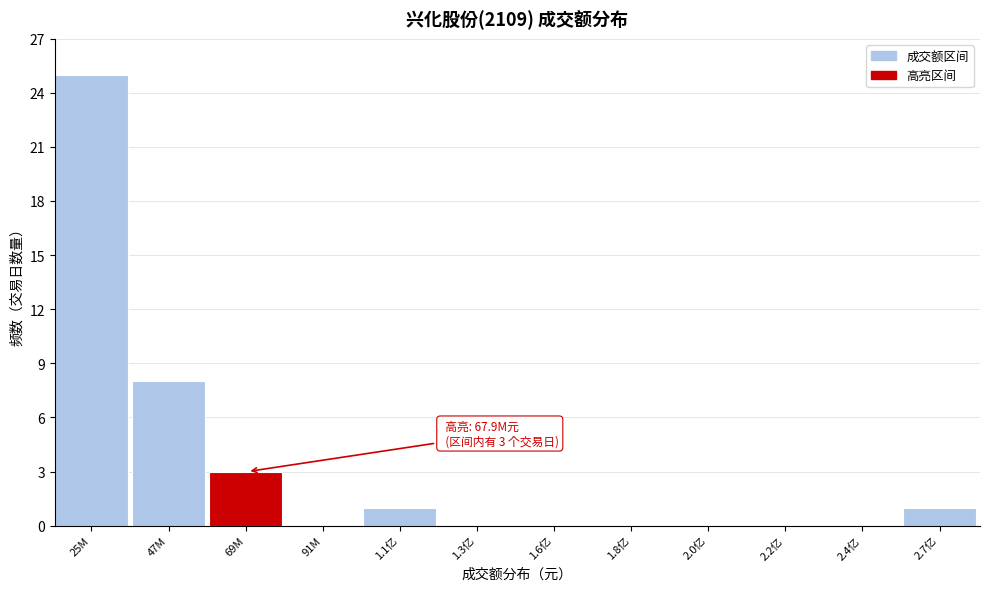

Reading right to left, list all the values displayed in this chart.

2.7亿=1	2.4亿=0	2.2亿=0	2.0亿=0	1.8亿=0	1.6亿=0	1.3亿=0	1.1亿=1	91M=0	69M=3	47M=8	25M=25